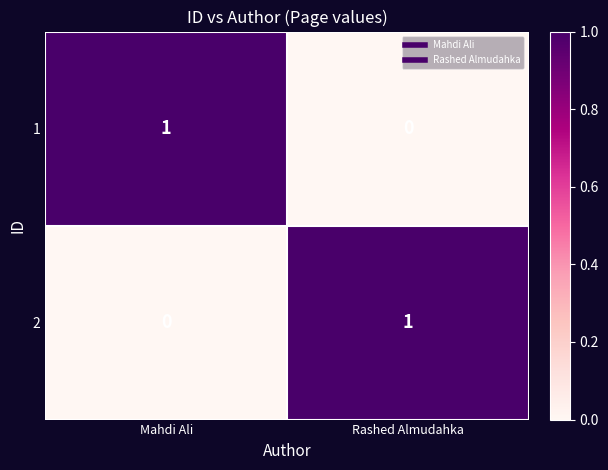

Is the value of 2 at Rashed Almudahka greater than the value of 1 at Rashed Almudahka?

Yes